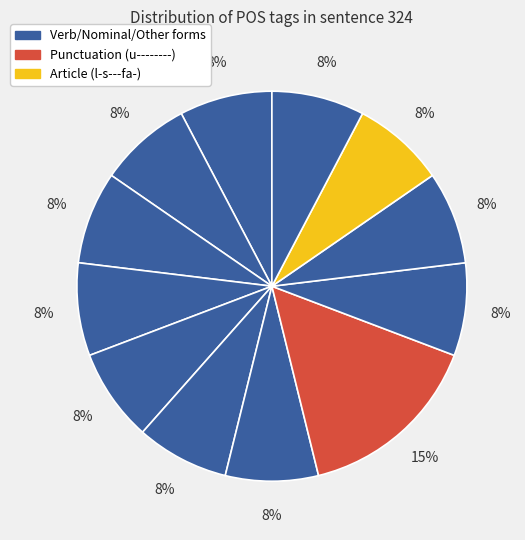

How many slices are in this pie chart?

12